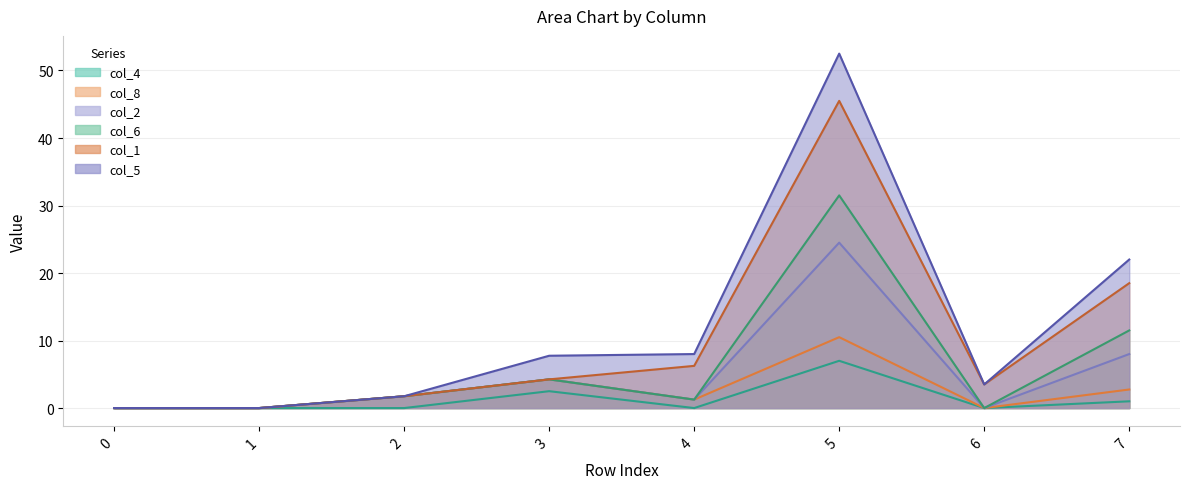

Which series changed the most between 1 and 2?

col_2